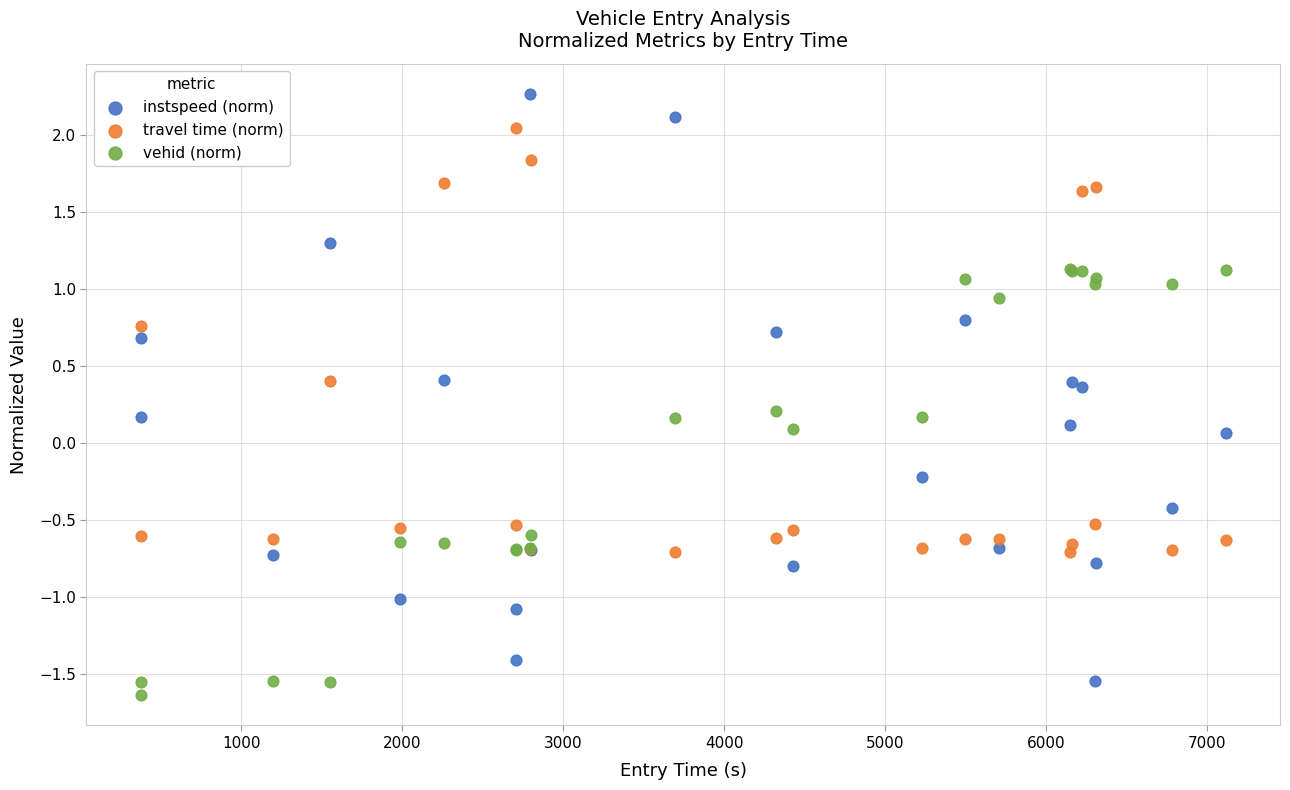

What is the X range (max minus min) for the scatter plot?

6738.1